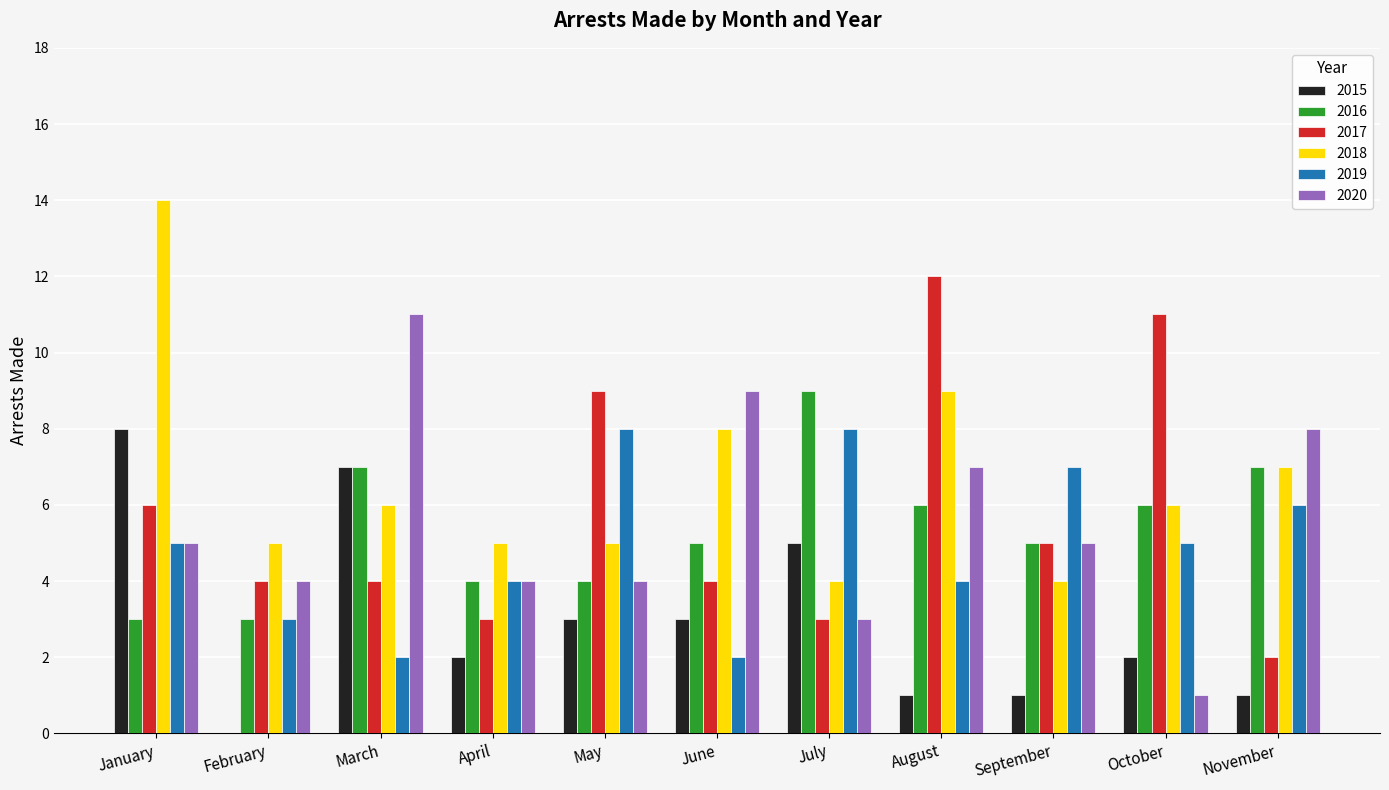

Reading right to left, transcribe all the data shown in this chart.

2015: 1	2	1	1	5	3	3	2	7	0	8
2016: 7	6	5	6	9	5	4	4	7	3	3
2017: 2	11	5	12	3	4	9	3	4	4	6
2018: 7	6	4	9	4	8	5	5	6	5	14
2019: 6	5	7	4	8	2	8	4	2	3	5
2020: 8	1	5	7	3	9	4	4	11	4	5